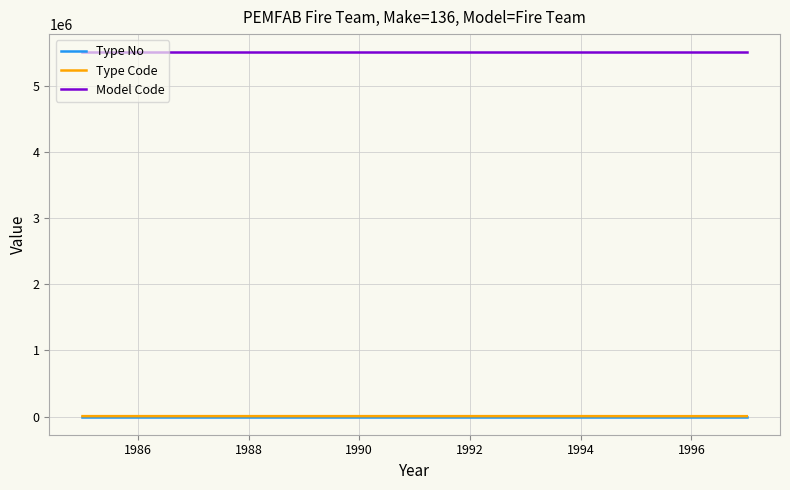

Which series has the largest total across all categories?

Model Code